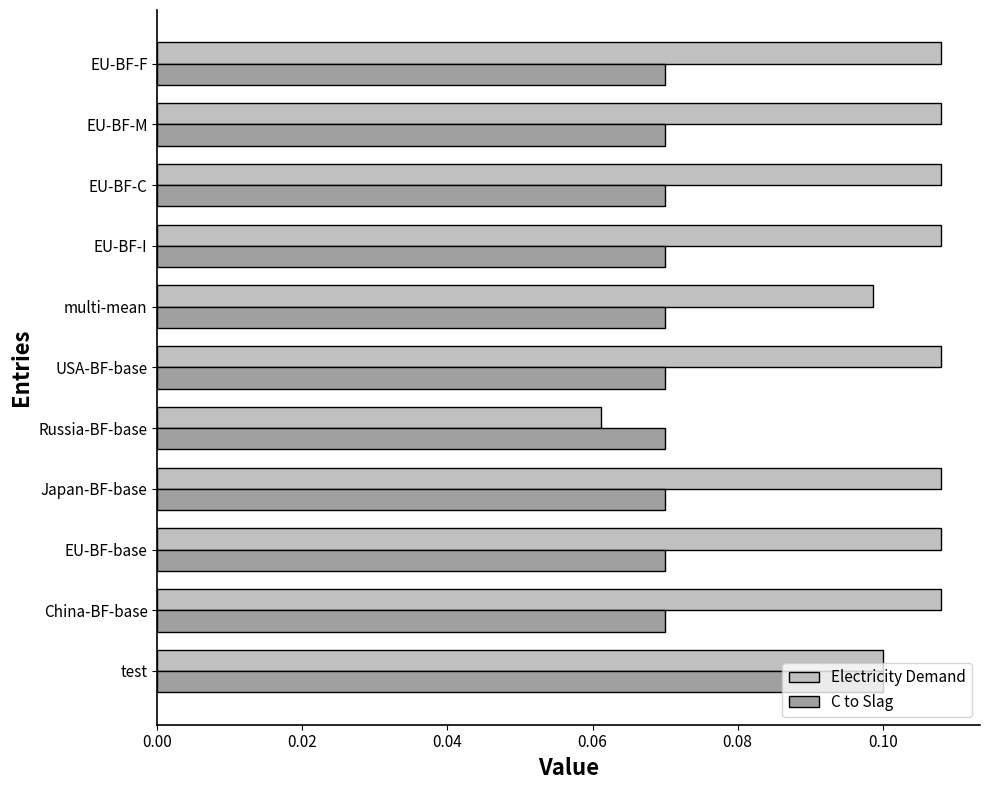

Count the C to Slag values in the range 0 to 1.

11